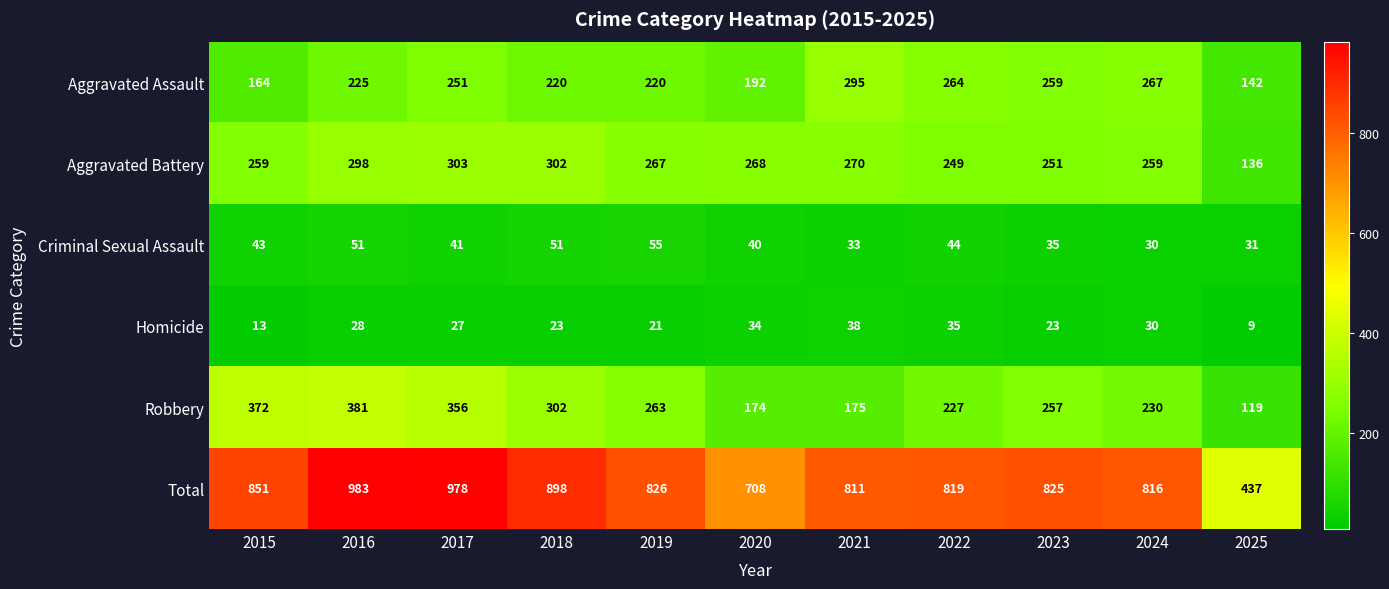

How many data points in Homicide are less than 27?

5